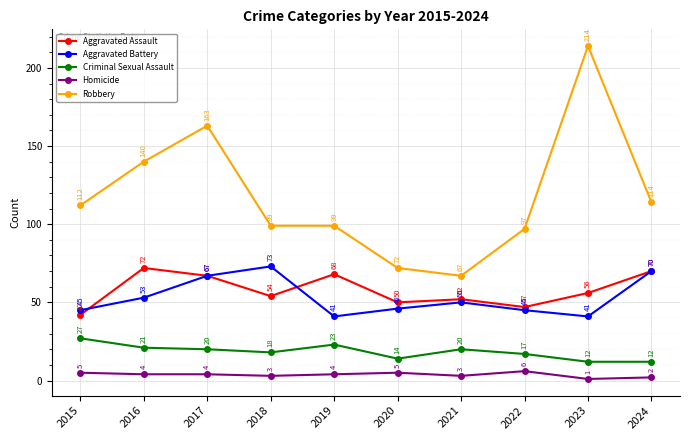

What is the highest value of the Aggravated Battery series?

73